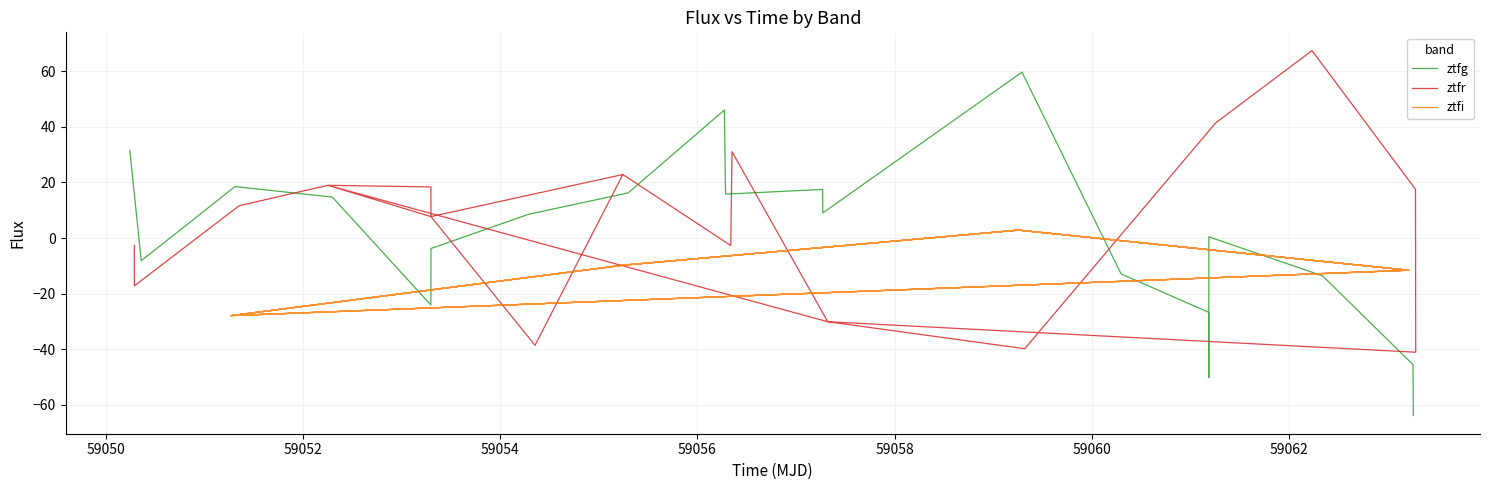

How many distinct data groups are displayed?

3